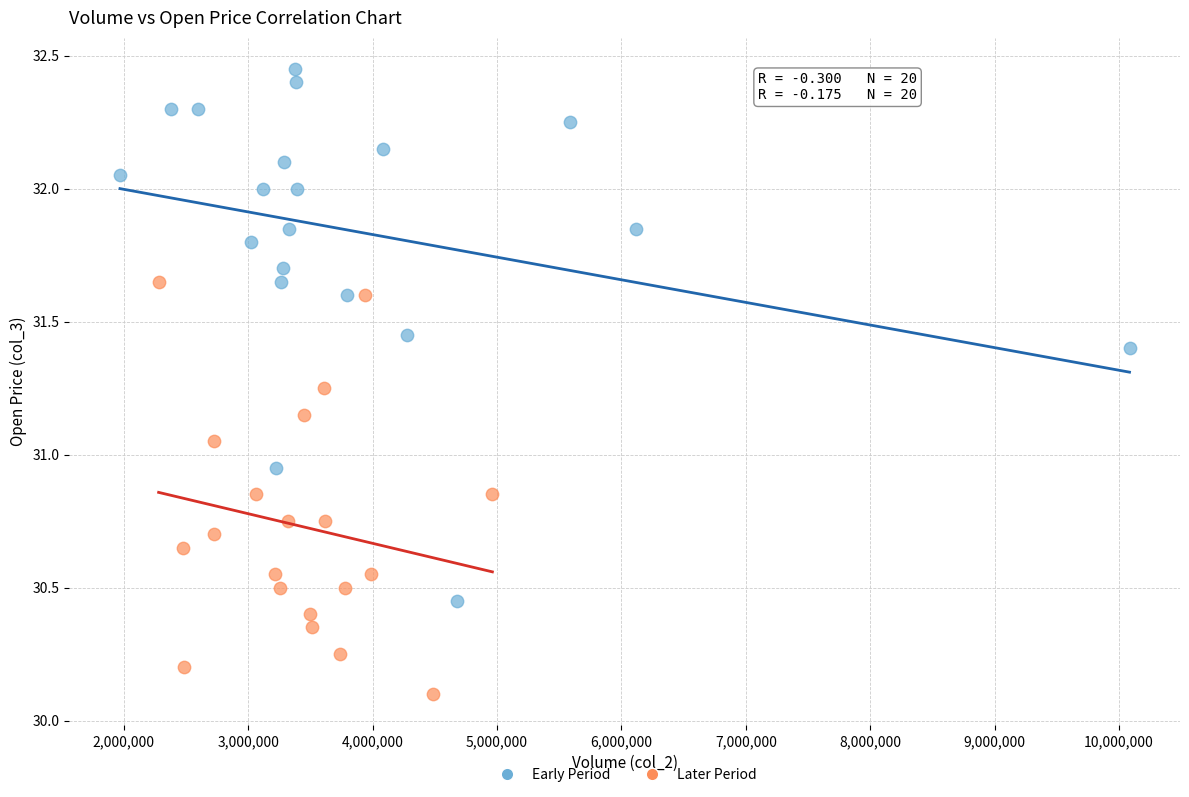

Which series reaches the maximum Y coordinate?

Early Period